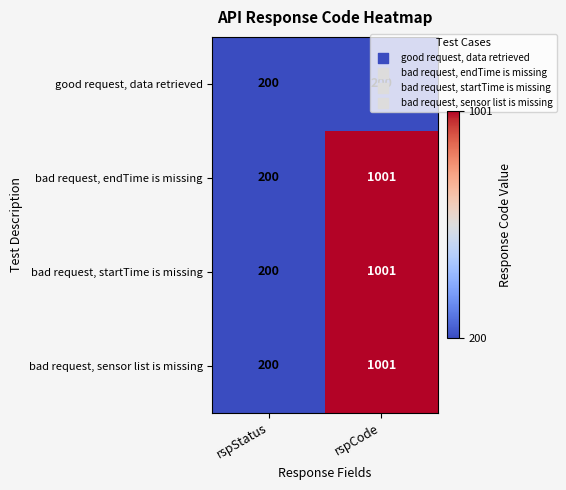

List the labels in order of bad request, startTime is missing value, largest first.

rspCode, rspStatus